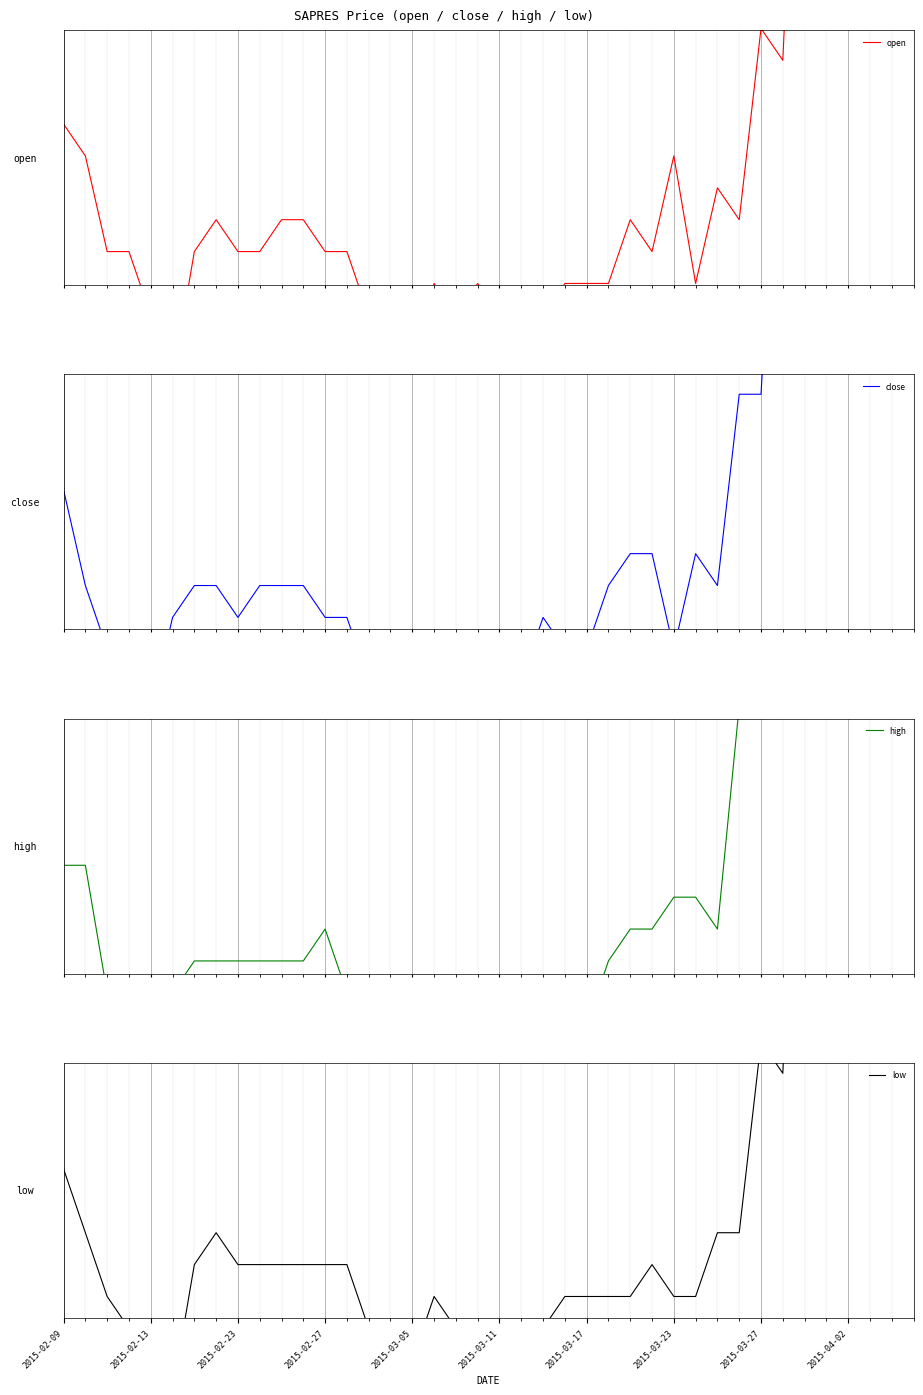

What are all the series names shown in the legend?

open, close, high, low